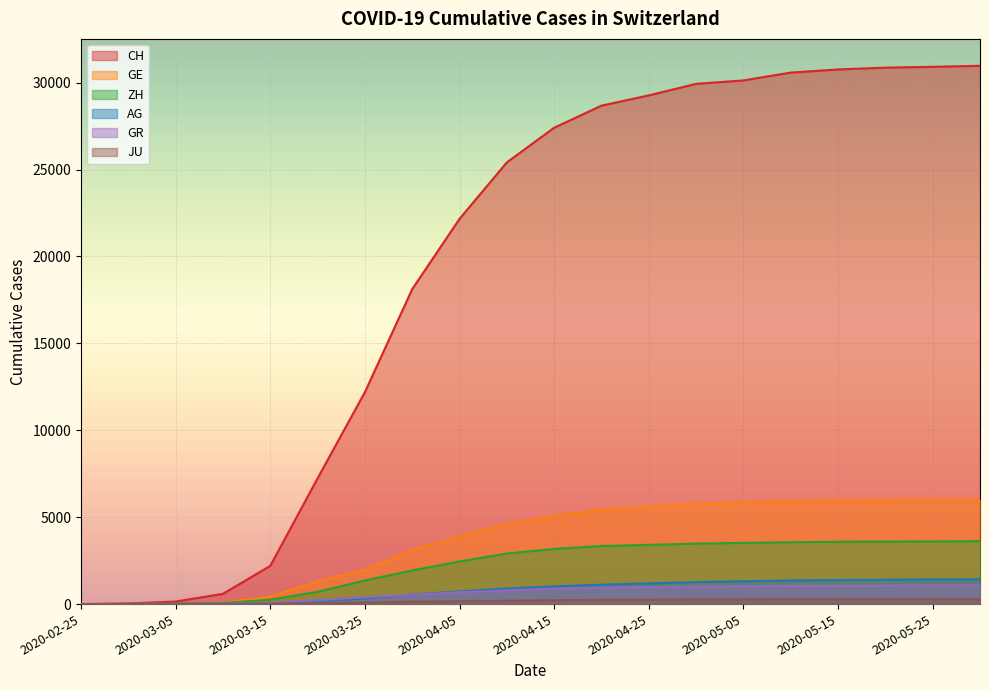

Is it true that AG equals 1190 at 2020-04-25?

True